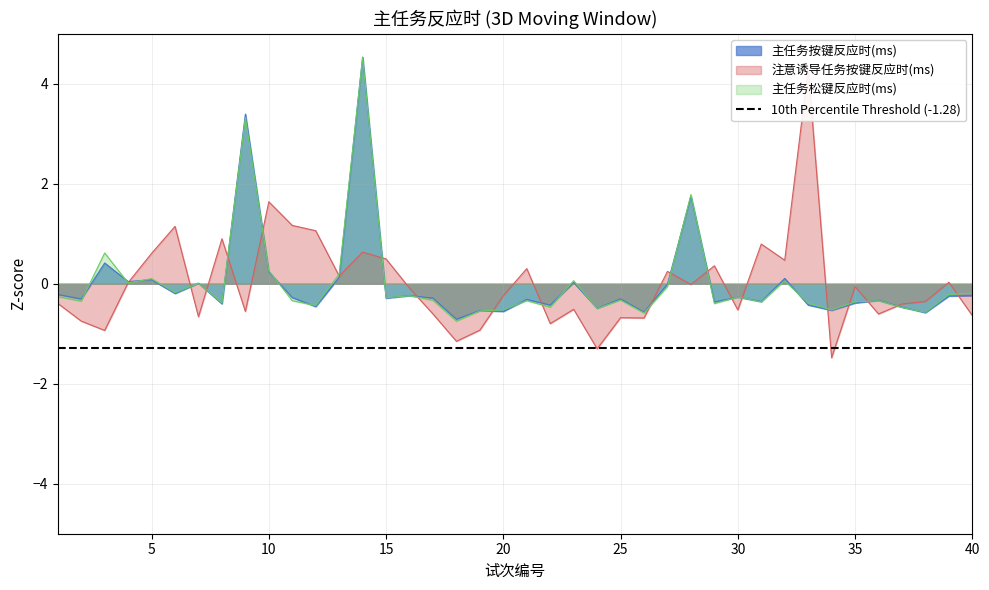

The value of 注意诱导任务按键反应时(ms) at 19 is -0.9. True or false?

True